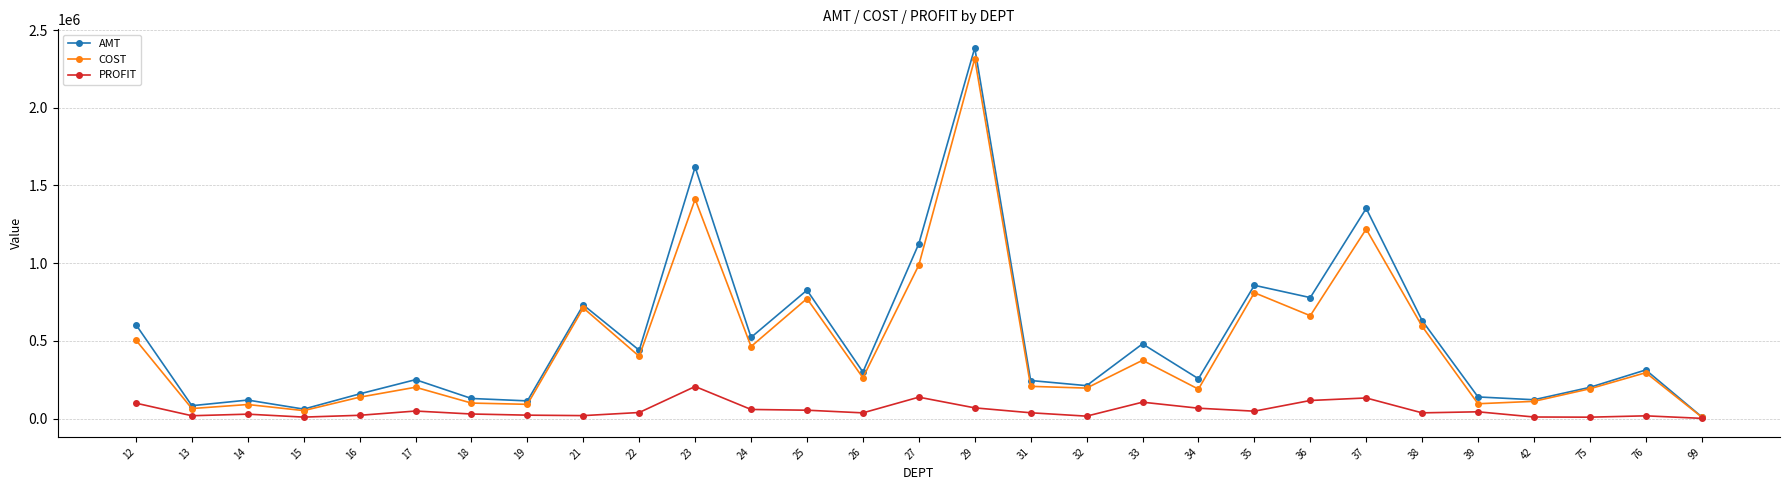

Between 31 and 42, which series saw the biggest shift?

AMT